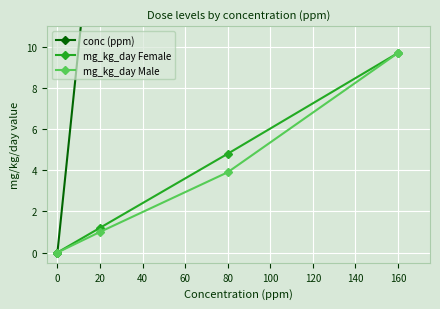

What is the value of the mg_kg_day Female point at the 2nd from the left?

1.2